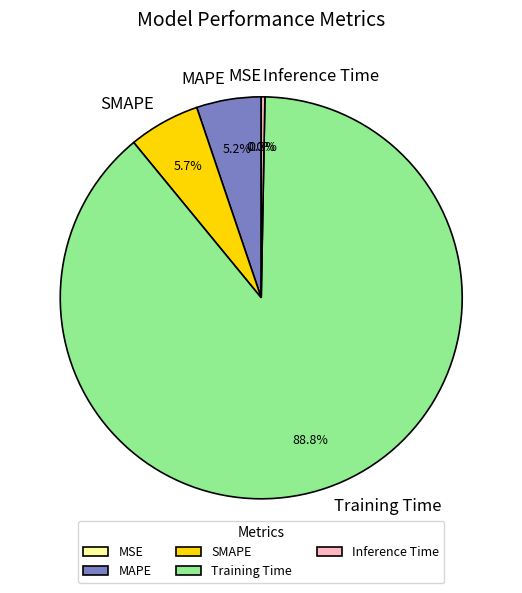

Is there any slice that represents more than half of the pie?

Yes